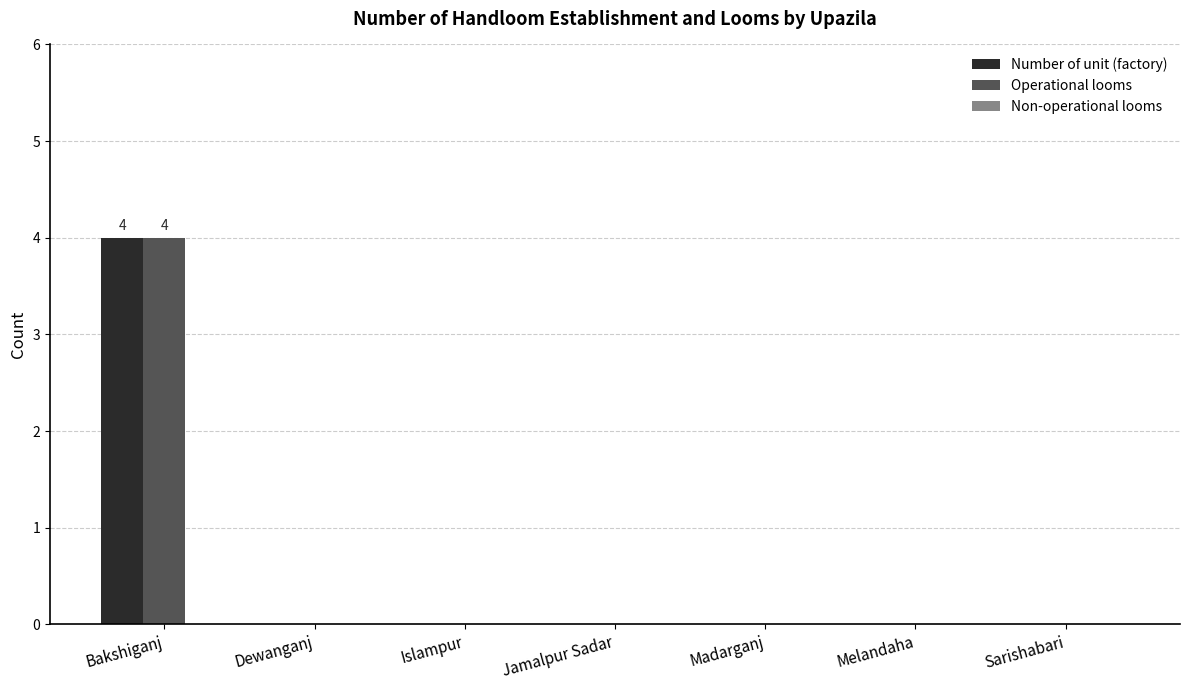

The value of Number of unit (factory) at Madarganj is 2. True or false?

False